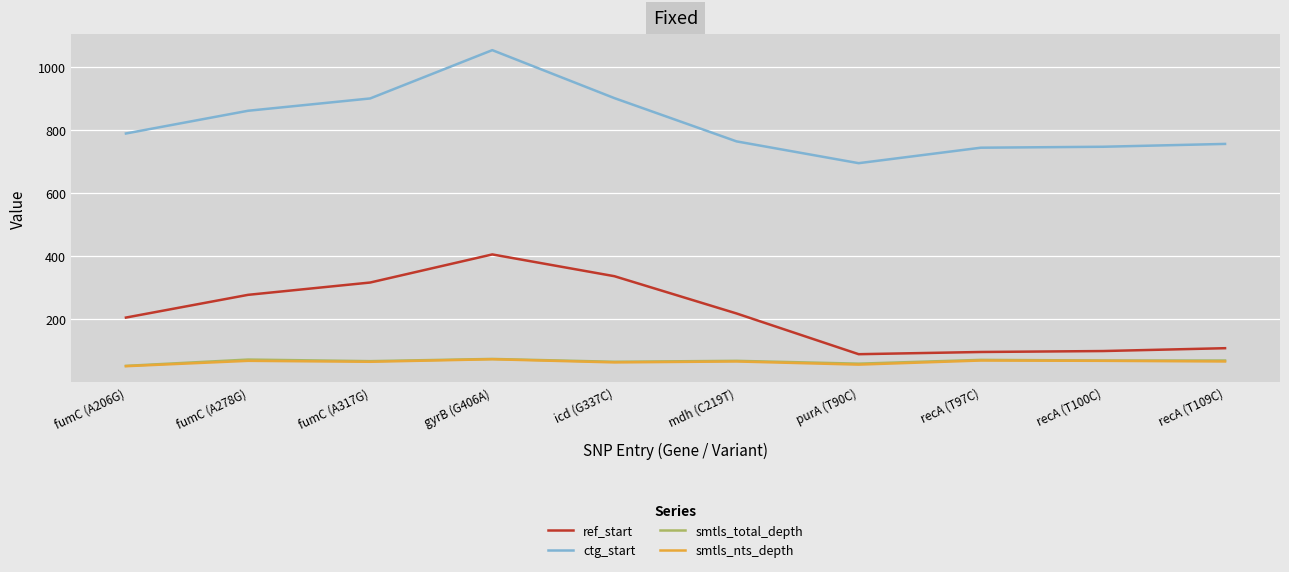

Which series has the widest spread of values?

ctg_start